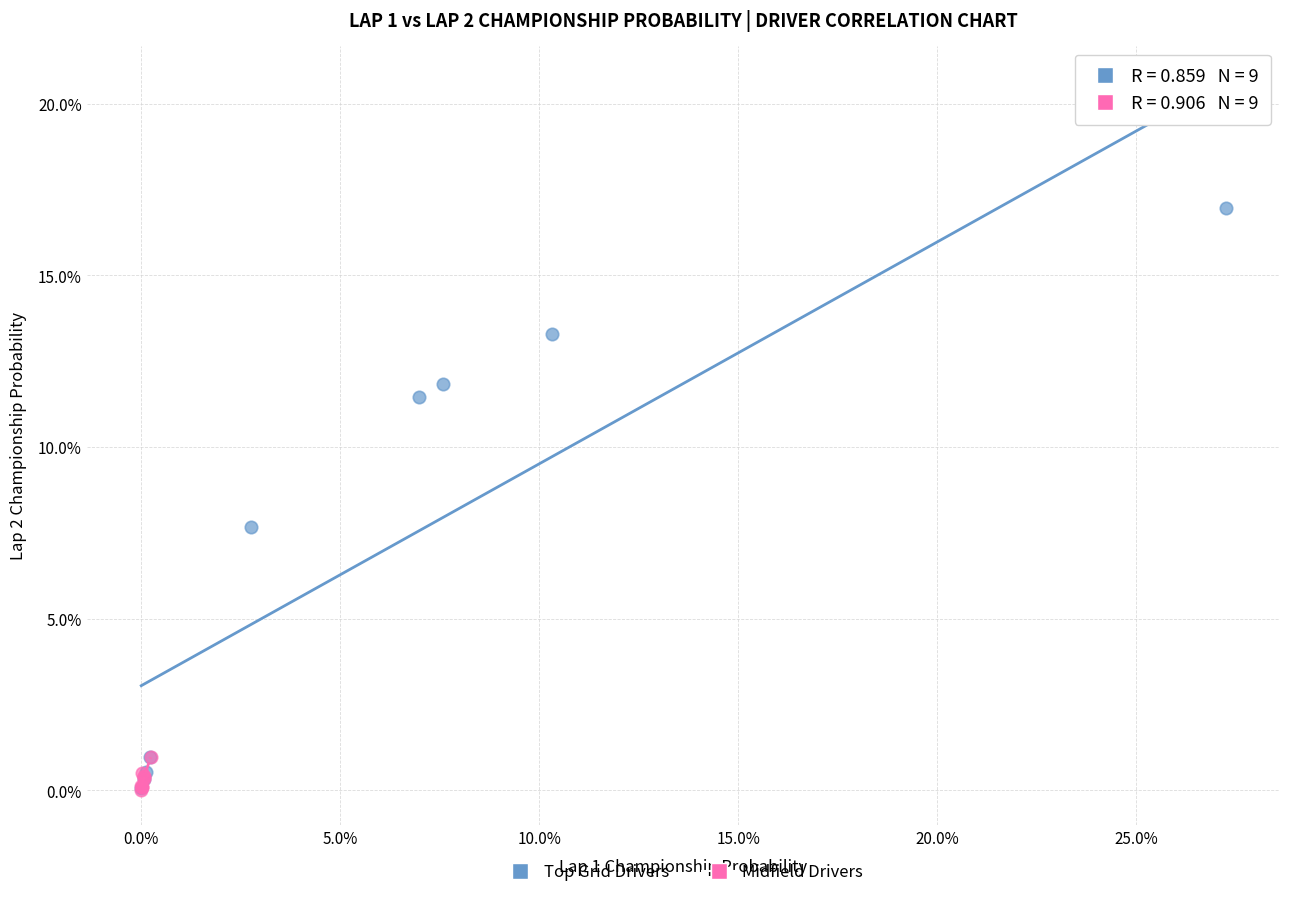

What are all the series names shown in the legend?

Top Grid Drivers, Midfield Drivers